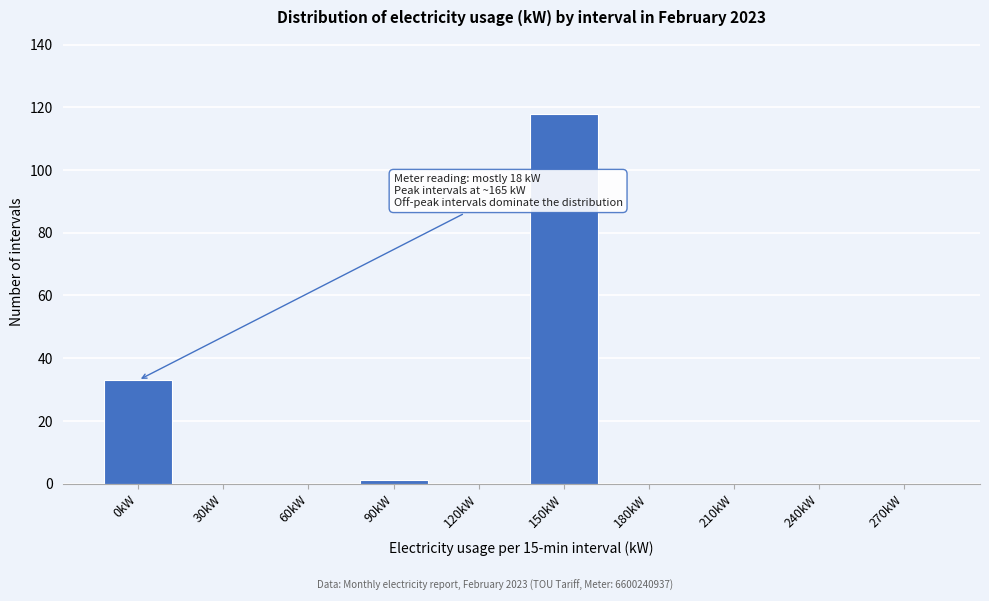

Reading left to right, extract all data points from this chart.

0kW=33	30kW=0	60kW=0	90kW=1	120kW=0	150kW=118	180kW=0	210kW=0	240kW=0	270kW=0